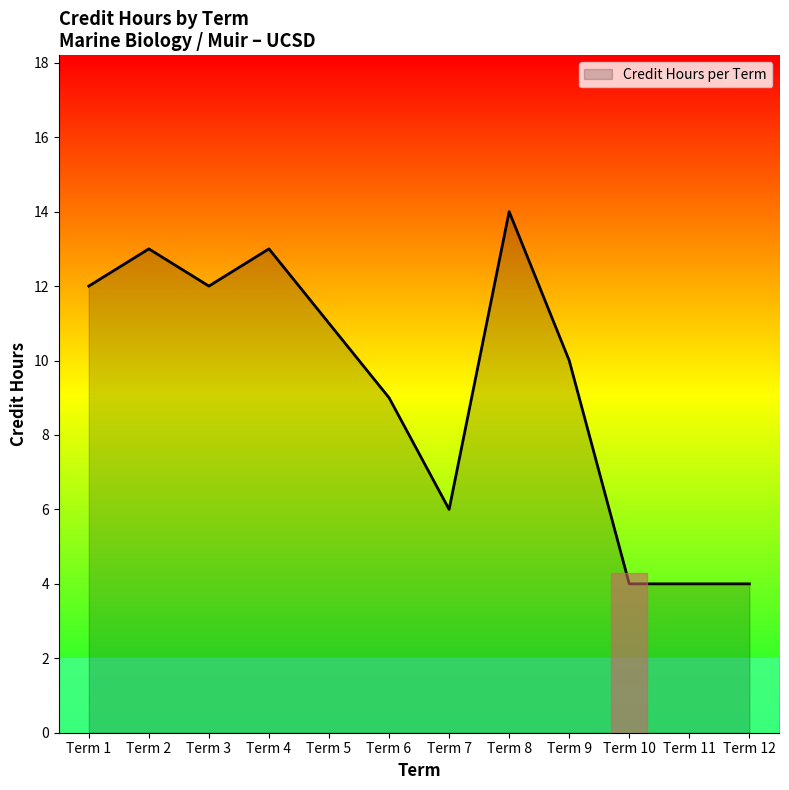

Which category has the highest value across all series?

Term 8